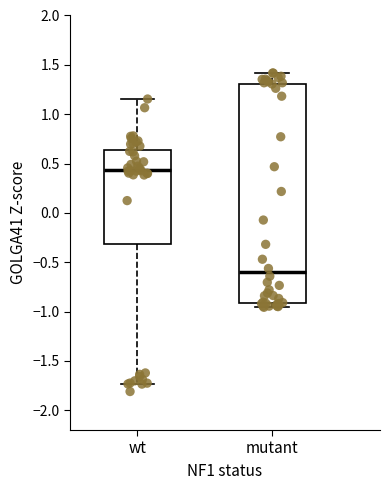

Reading left to right, transcribe this box plot: for each box, give where its median line is, the range the box spans, and where its two whiskers end, as read against the y-axis. The values are not printed on the chart, so give them approximately, as read against the axis.

wt: median 0.45, box -0.30 to 0.65, whiskers -1.75 to 1.15
mutant: median -0.60, box -0.90 to 1.30, whiskers -0.95 to 1.40